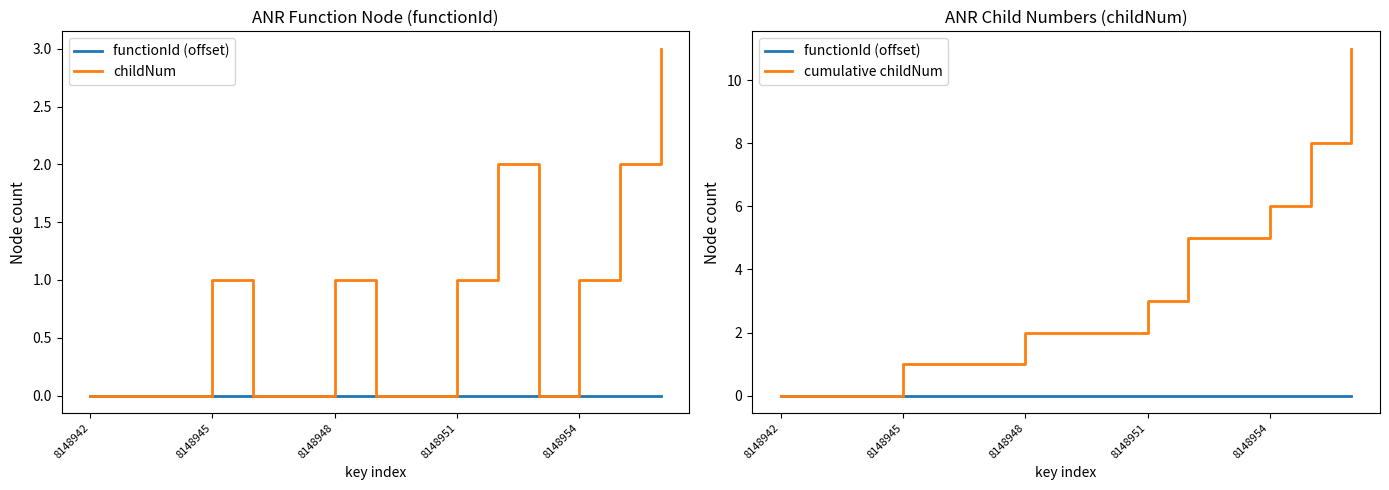

How many lines are shown in the chart?

3